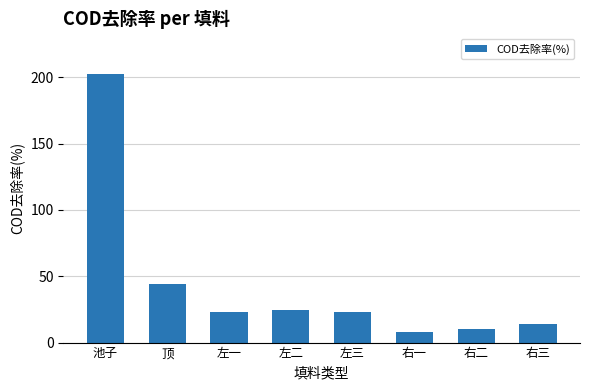

How many bars are there in total?

8